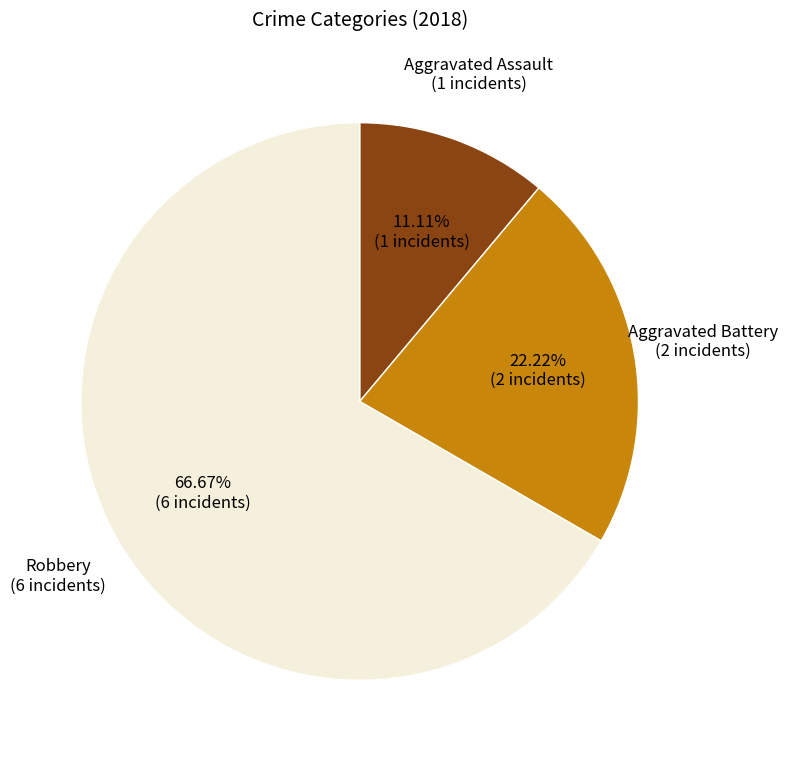

How many slices are in this pie chart?

3